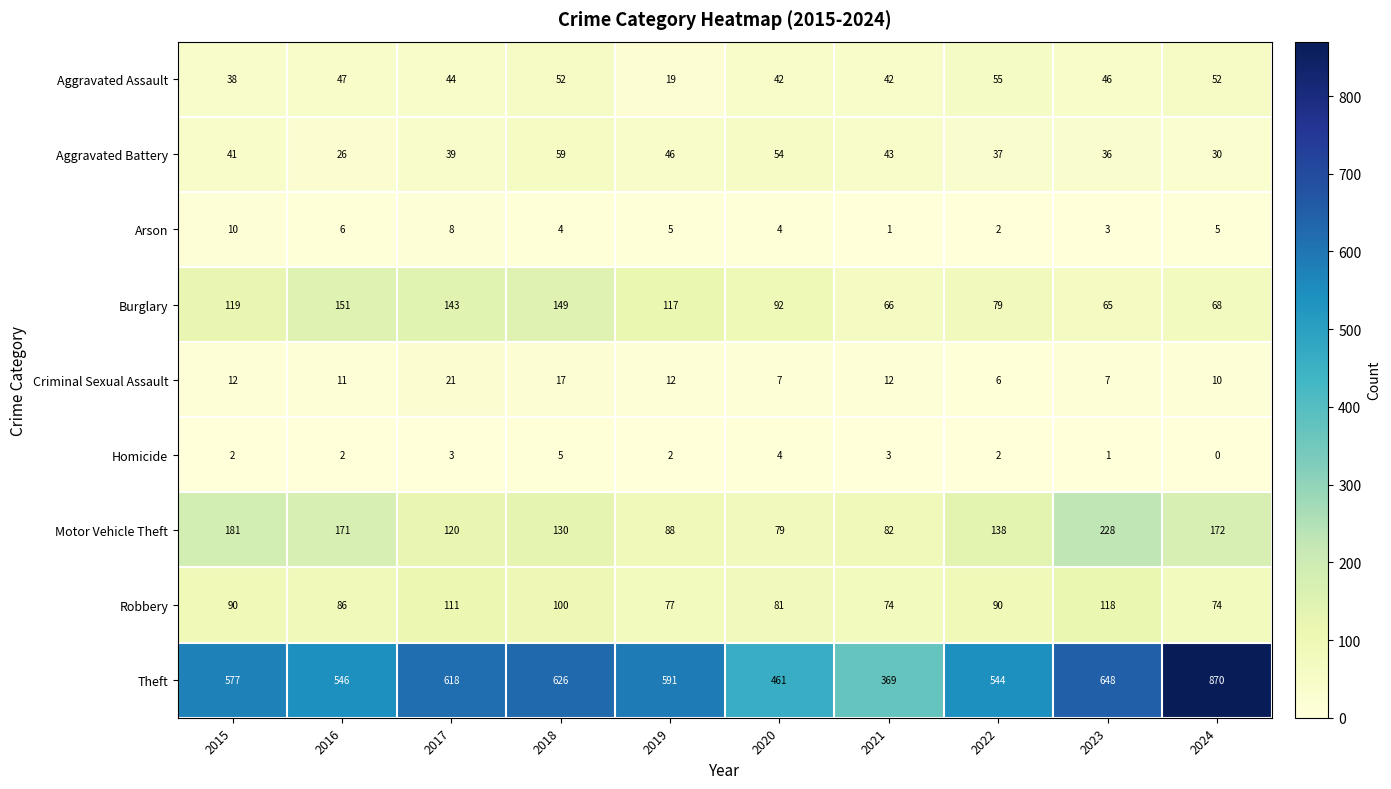

Rank the series by their maximum value, from highest to lowest.

Theft, Motor Vehicle Theft, Burglary, Robbery, Aggravated Battery, Aggravated Assault, Criminal Sexual Assault, Arson, Homicide